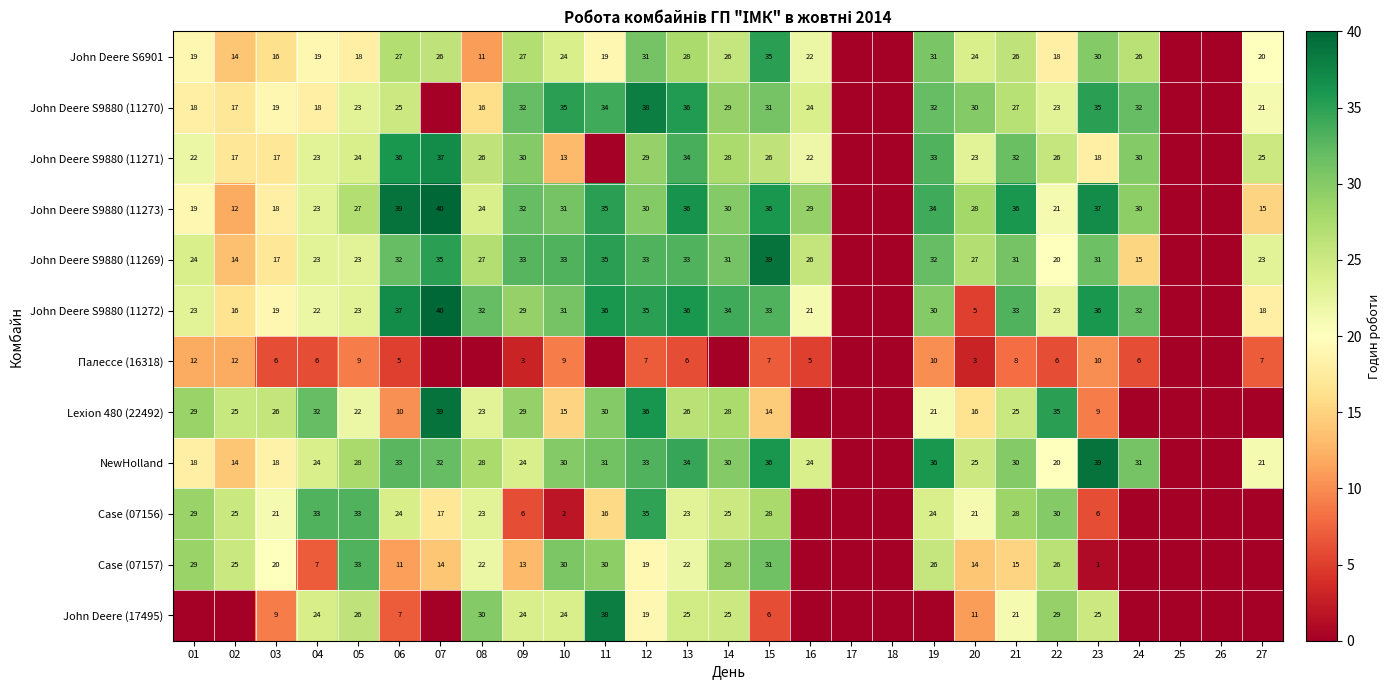

Count the number of categories in the chart.

27